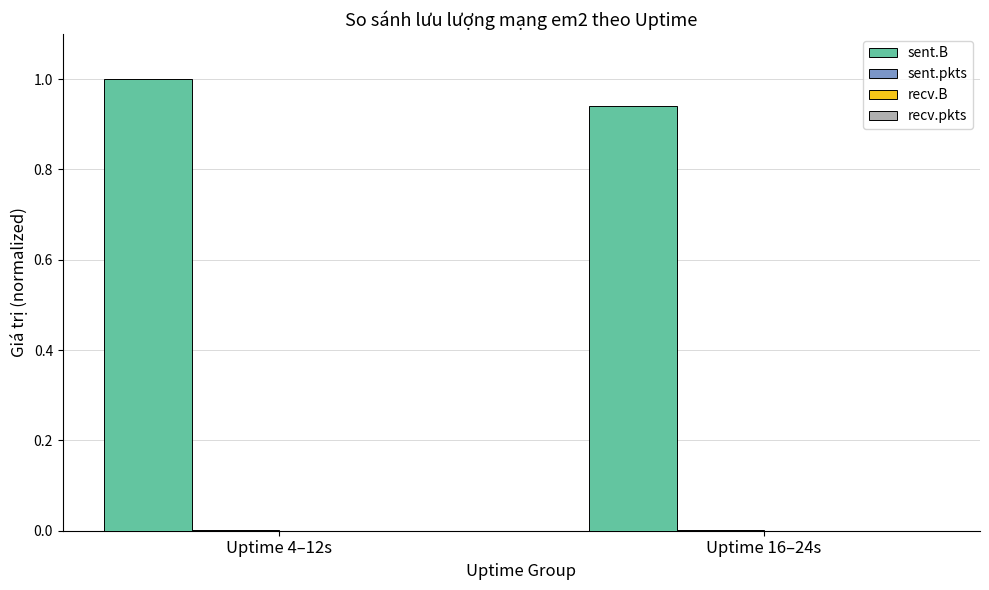

The sent.B series shows 1.0 at Uptime 4–12s. True or false?

True